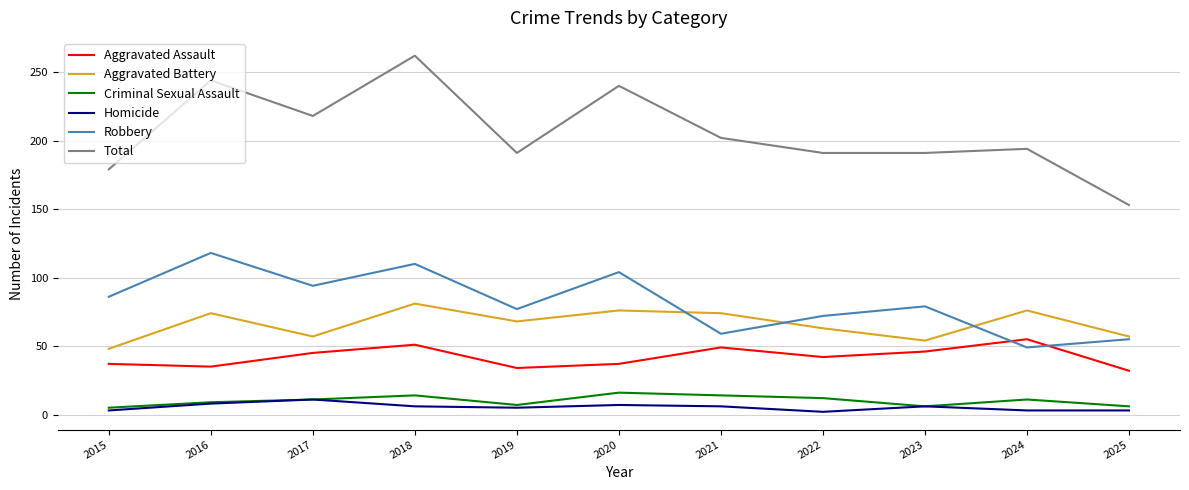

What is the greatest value displayed?

262